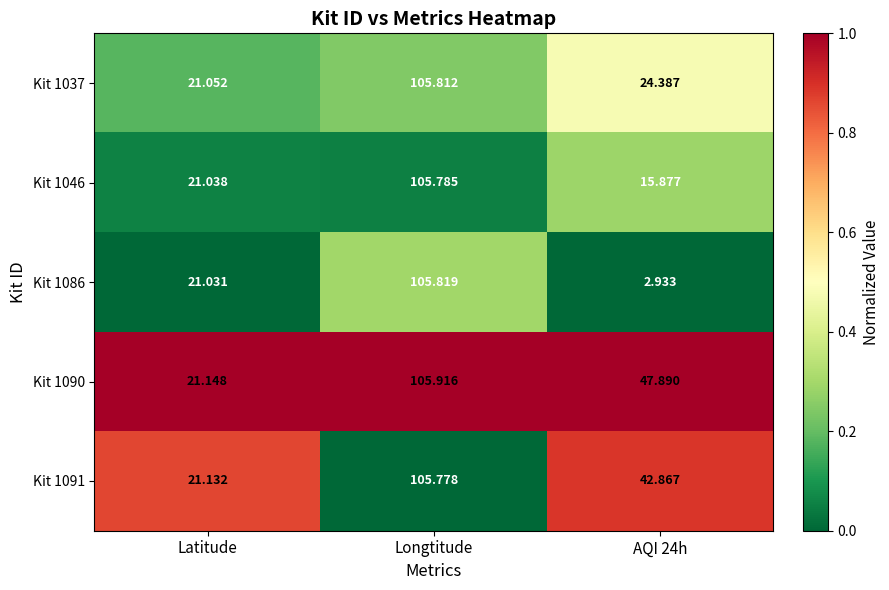

Where does the Kit 1037 series first go above 24?

Longtitude